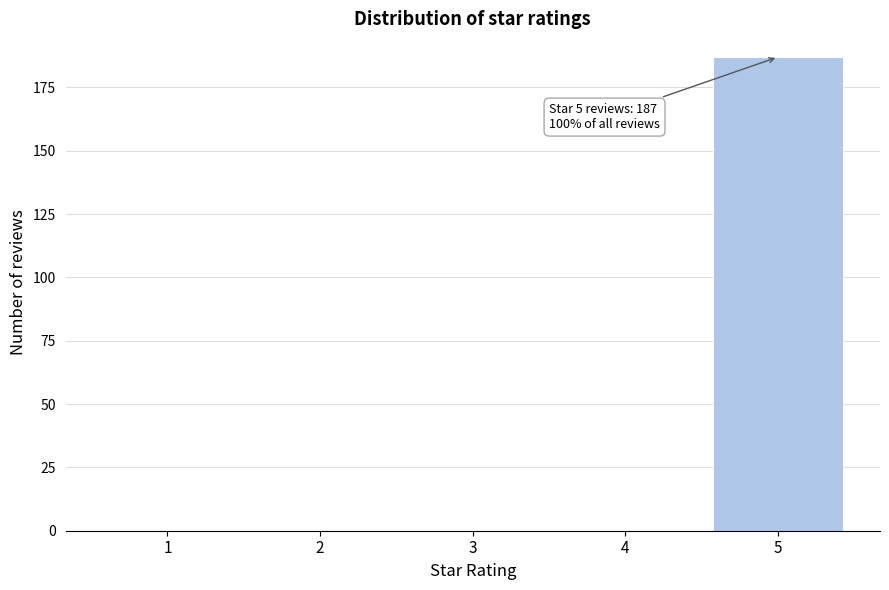

Over which range of the x-axis is the bar tallest?

4.5 to 5.5